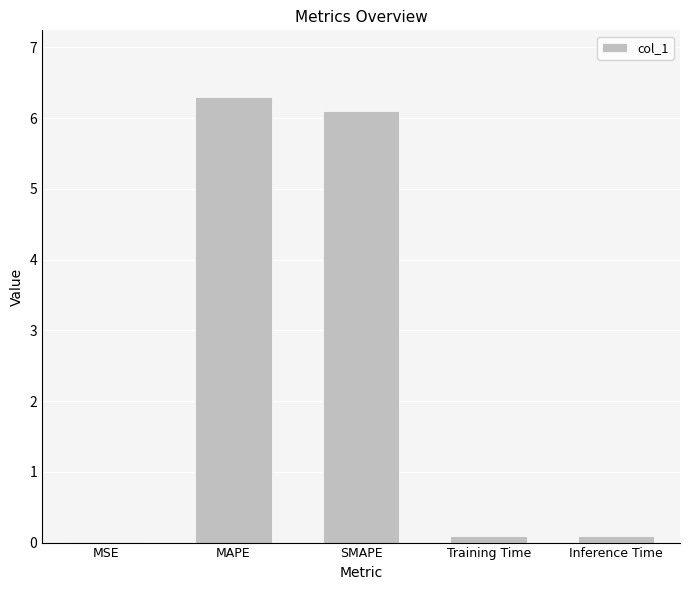

The value at SMAPE is 1.8. True or false?

False